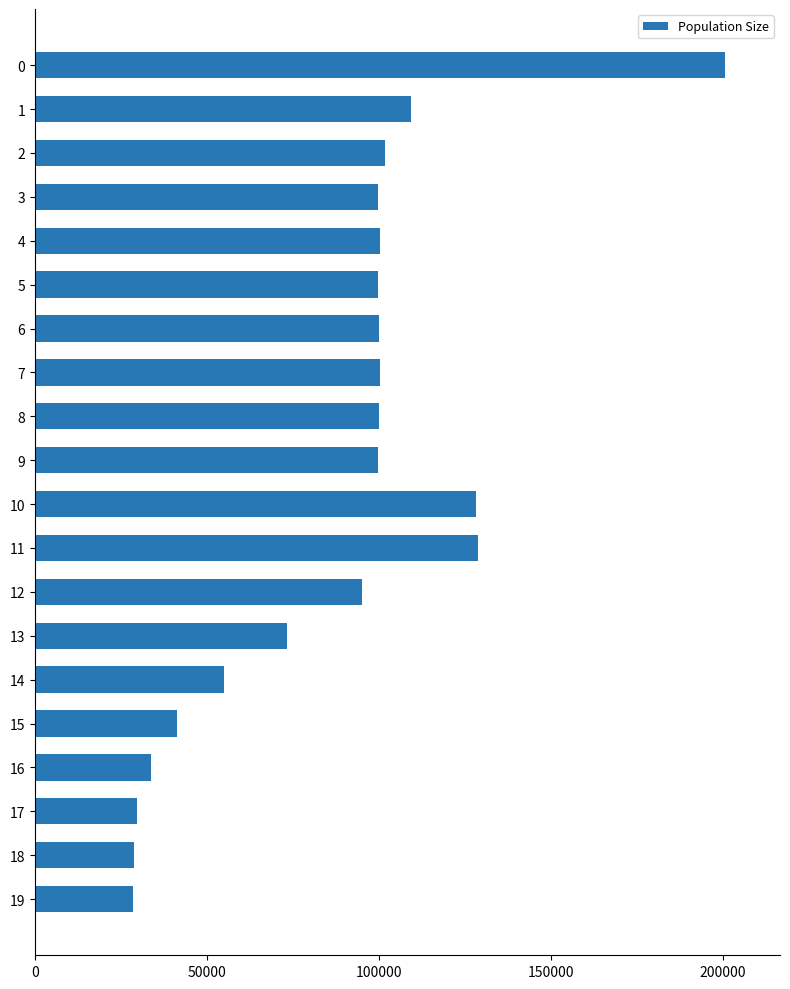

What is the change in value from 14 to 17?

-25204